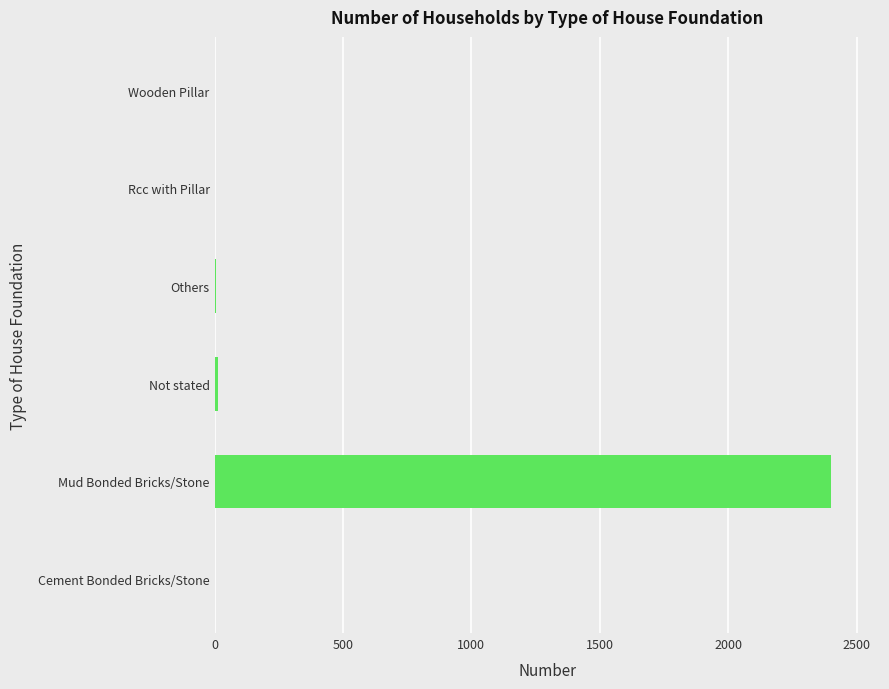

What is the average value?

404